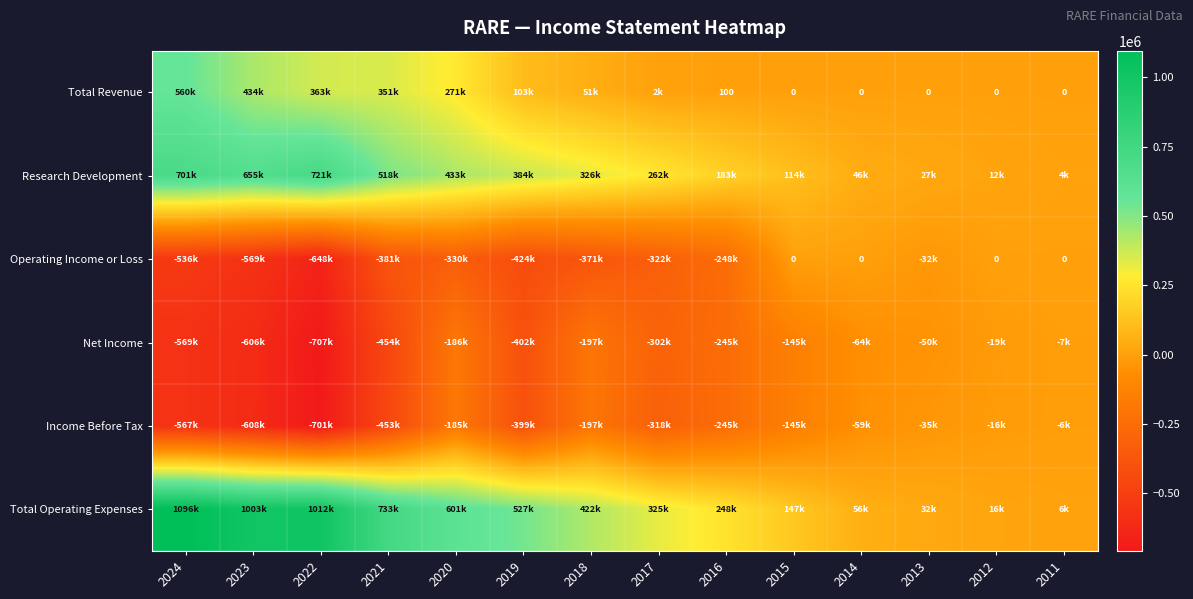

What is the total value across all series at 2018?

34500